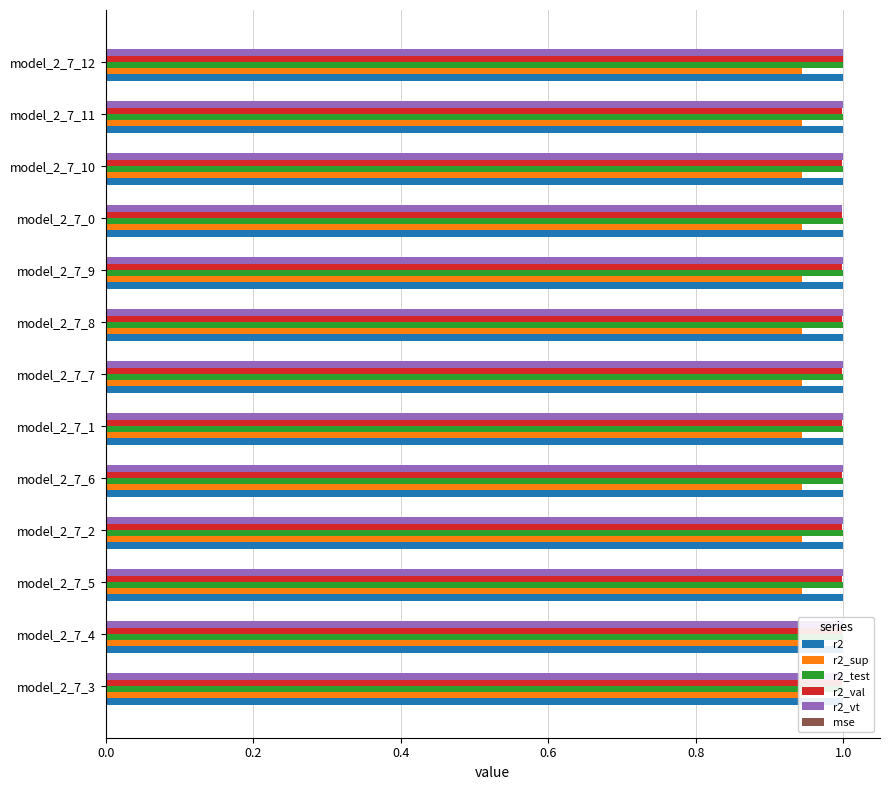

Between model_2_7_9 and model_2_7_11, which series saw the biggest shift?

r2_sup